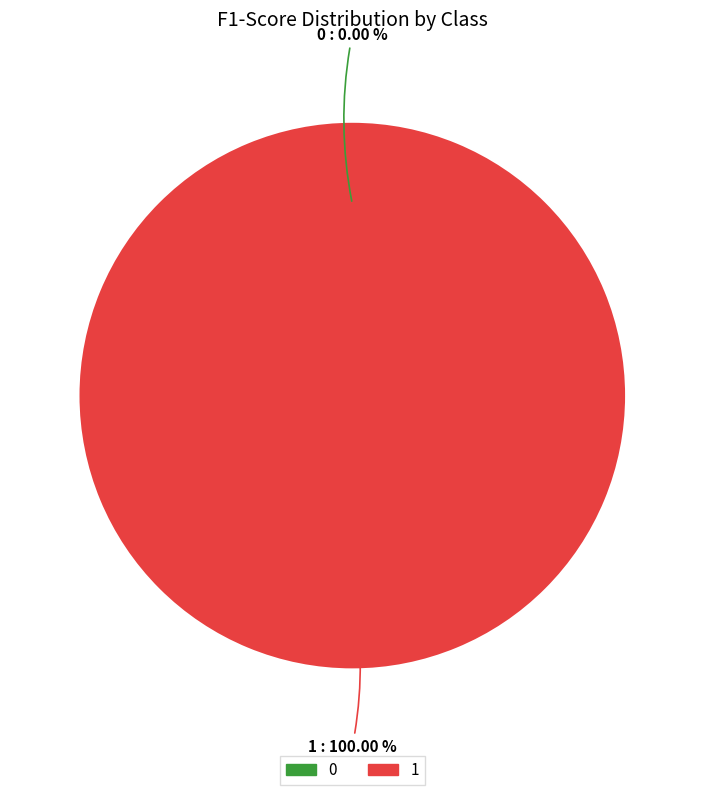

Does 0 account for over 50% of the chart?

No